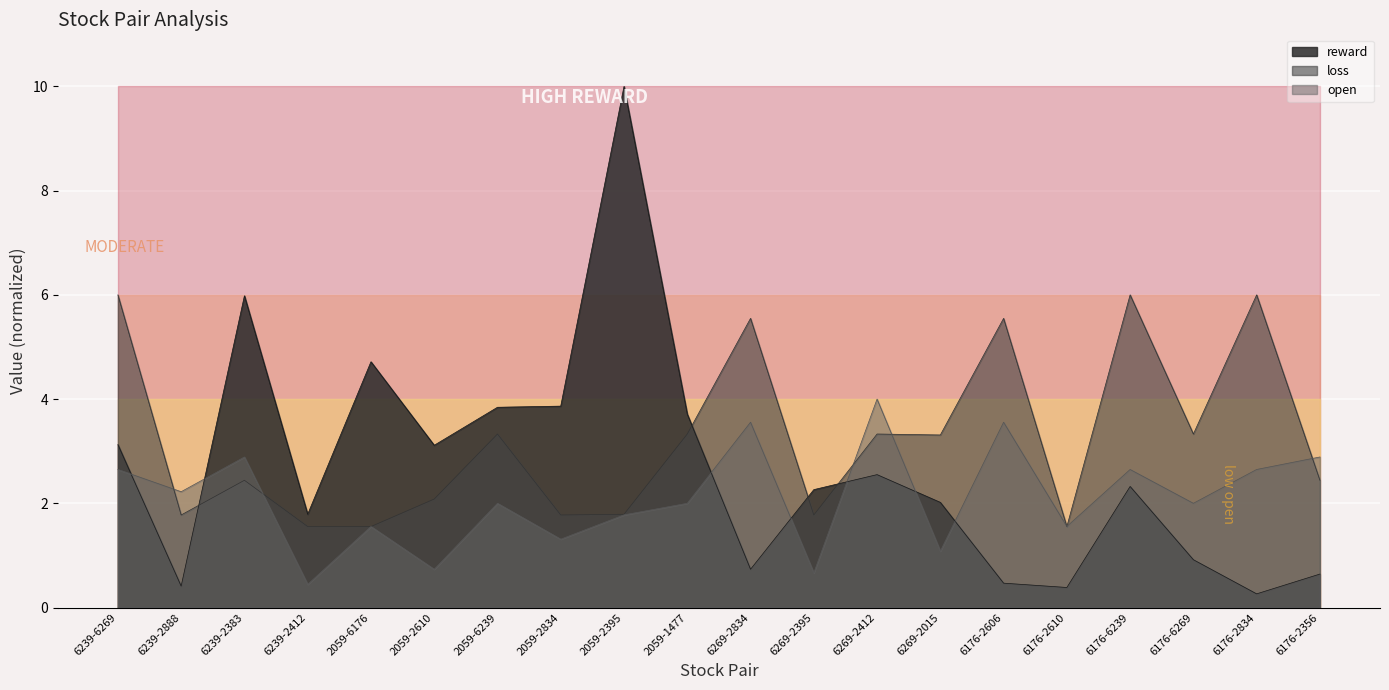

Rank the series at 6269-2834 from lowest to highest value.

reward, open, loss